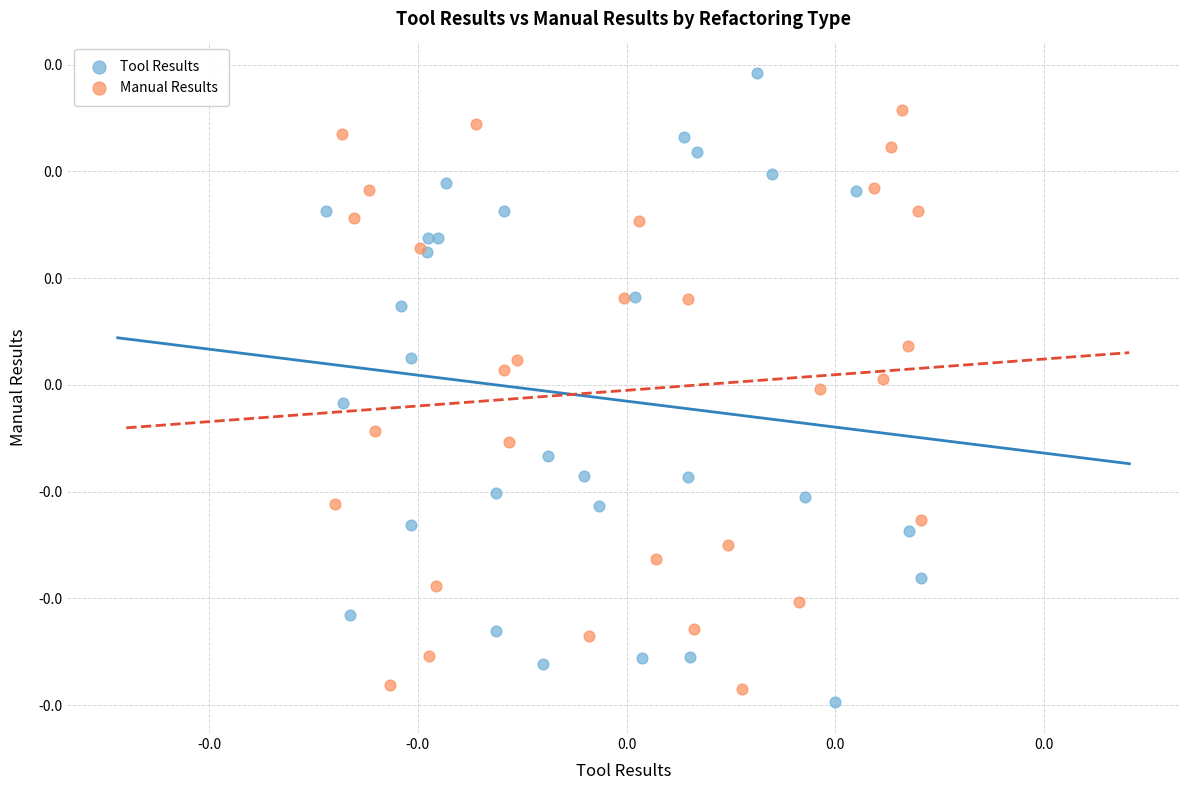

What are all the series names shown in the legend?

Tool Results, Manual Results